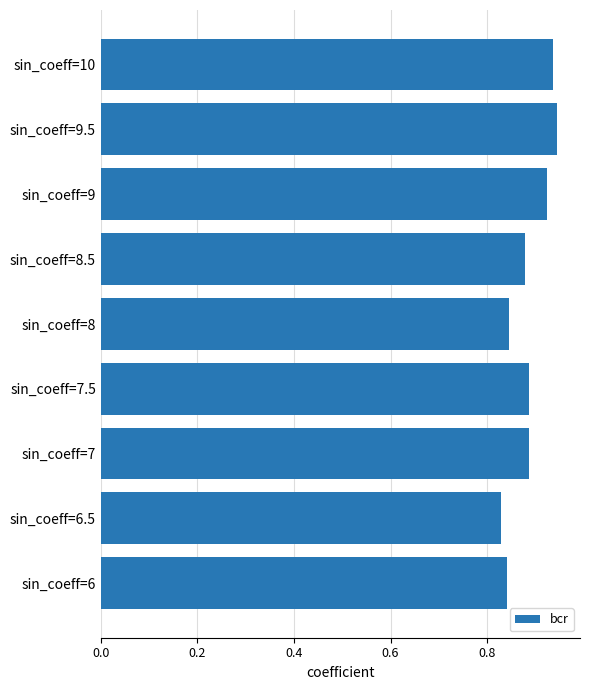

Which has a higher value, sin_coeff=8 or sin_coeff=7.5?

sin_coeff=7.5